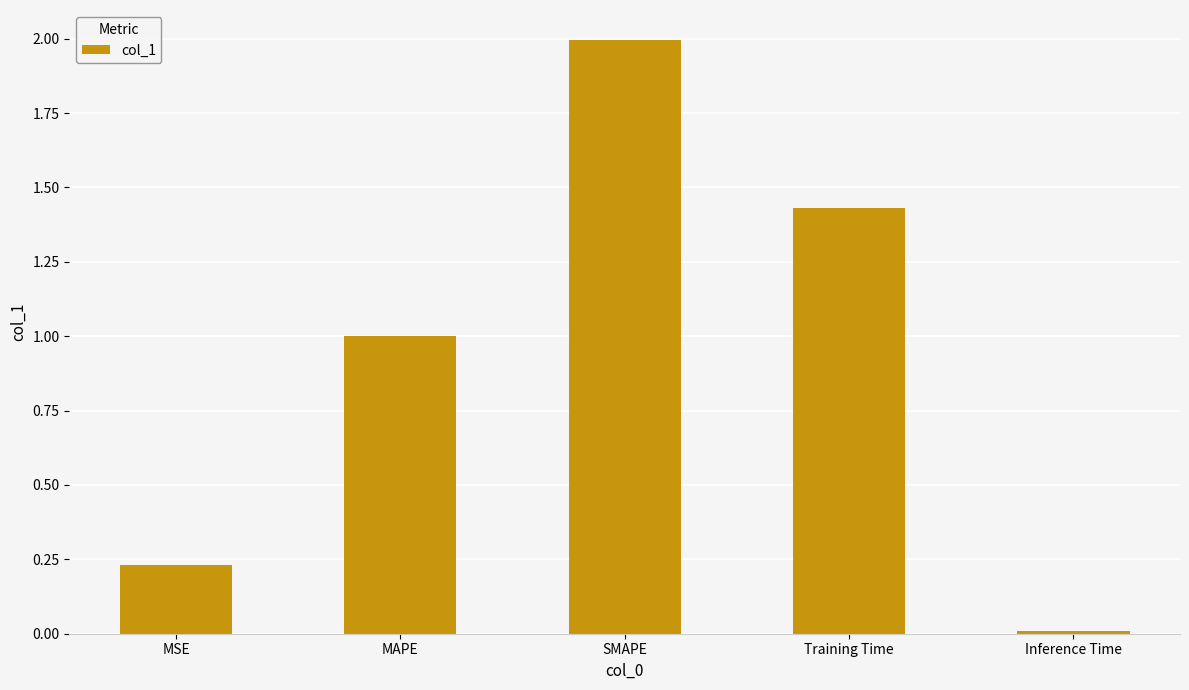

What position from the left is SMAPE?

3